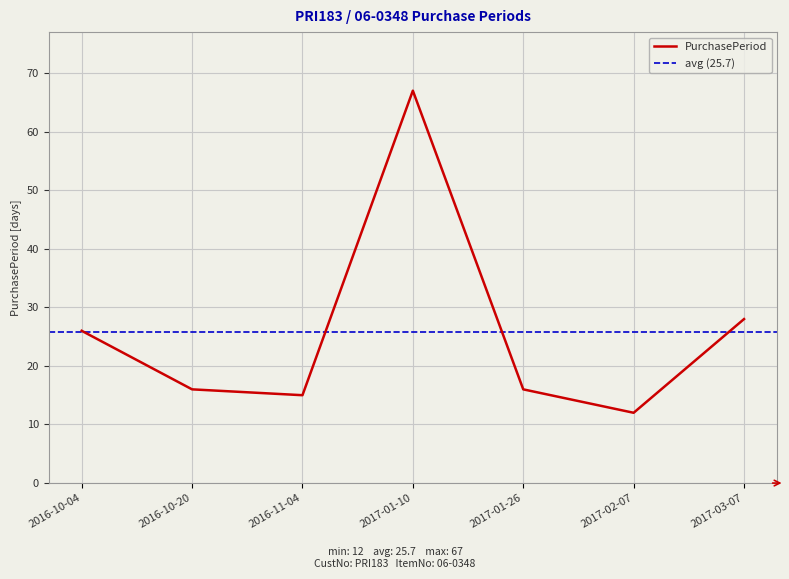

The chart shows a value of 16 at 2016-10-20. True or false?

True